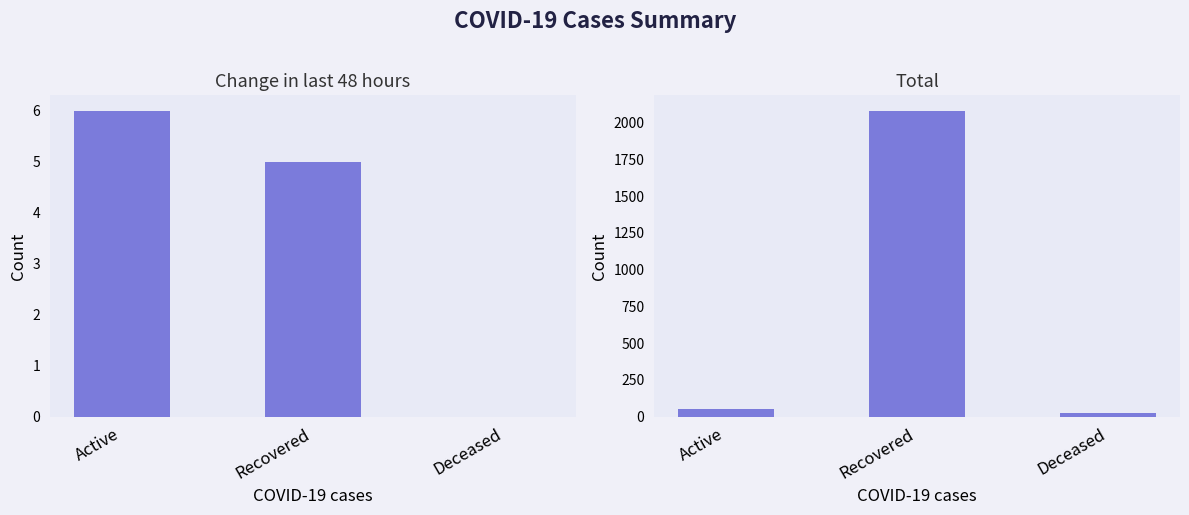

What is the average value of the Change in last 48 hours series?

4